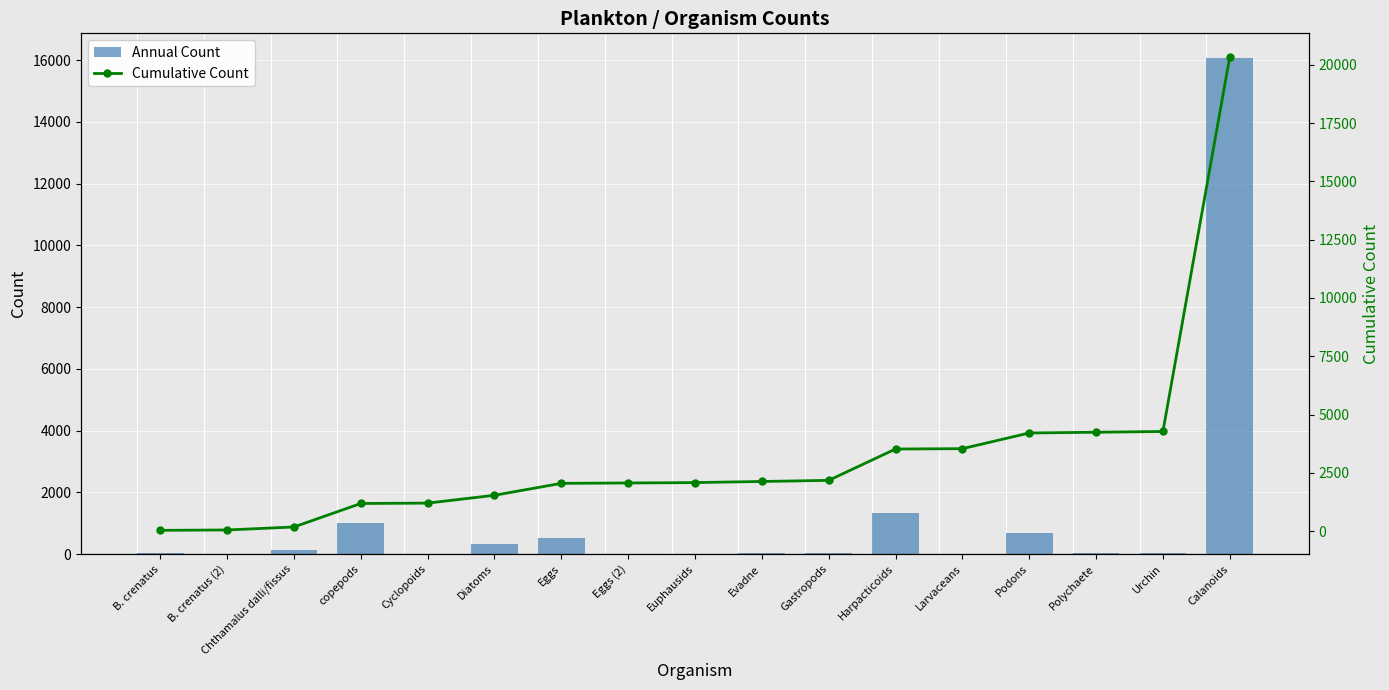

What is the total value across all series at Polychaete?

4272